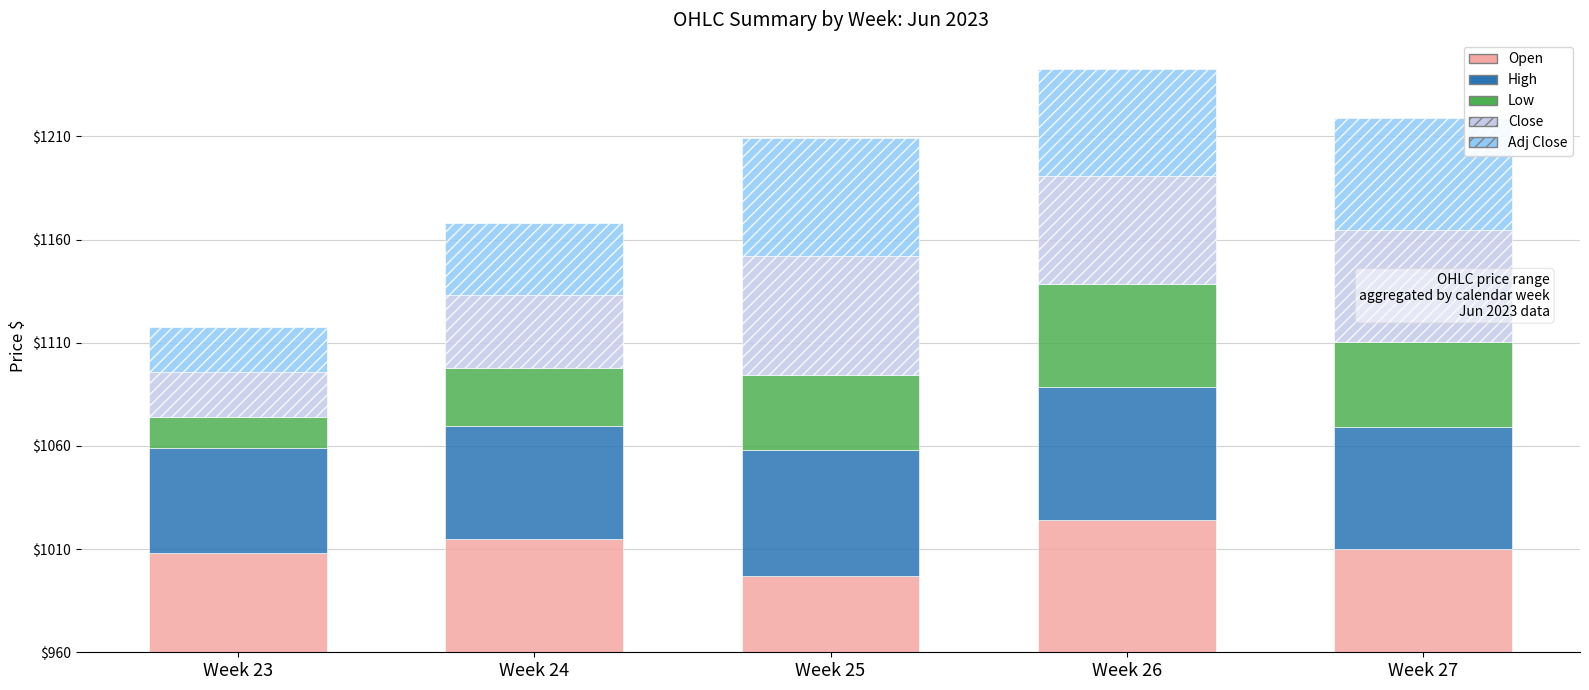

Does the chart contain stacked bars?

Yes